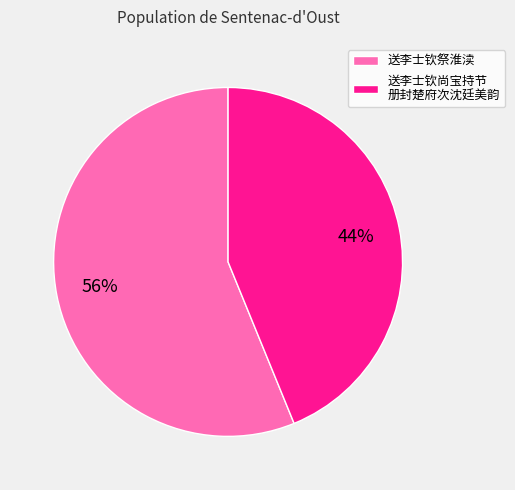

Is the sum of 送李士钦尚宝持节 册封楚府次沈廷美韵 and 送李士钦祭淮渎 greater than half?

Yes